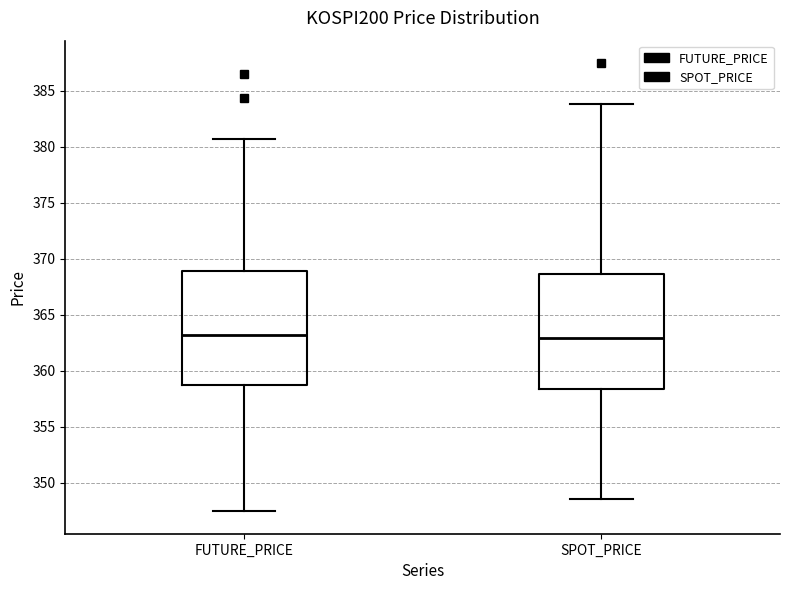

Reading left to right, transcribe this box plot: for each box, give where its median line is, the range the box spans, and where its two whiskers end, as read against the y-axis. The values are not printed on the chart, so give them approximately, as read against the axis.

FUTURE_PRICE: median 363.0, box 358.5 to 369.0, whiskers 347.5 to 380.5
SPOT_PRICE: median 363.0, box 358.5 to 368.5, whiskers 348.5 to 384.0